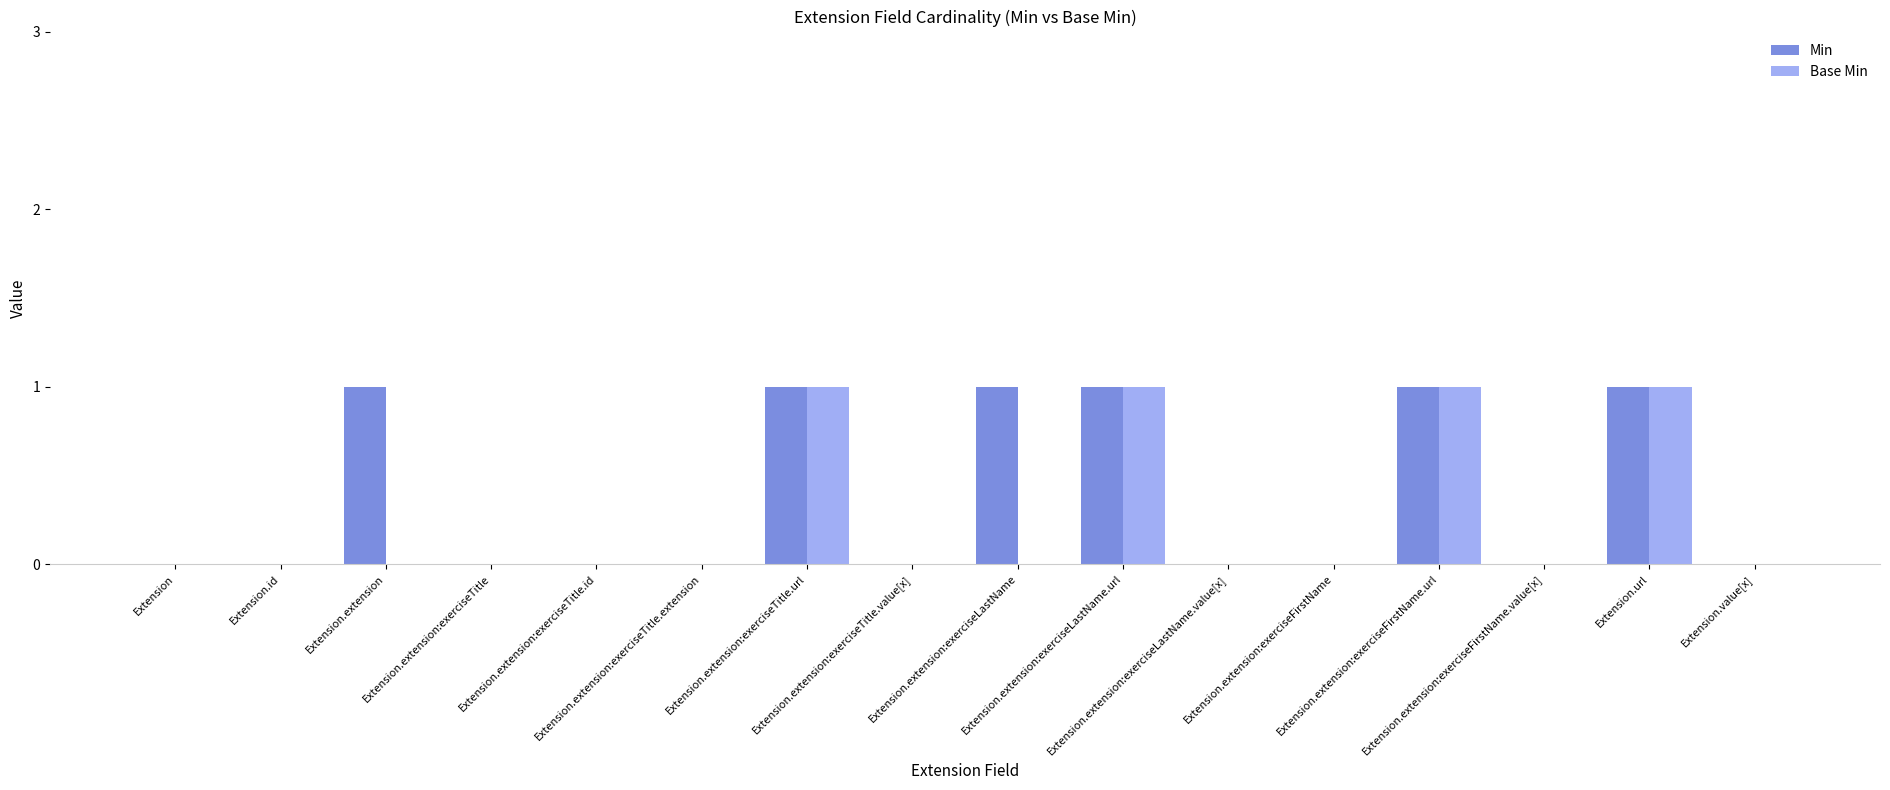

What is the sum of all Base Min values?

4